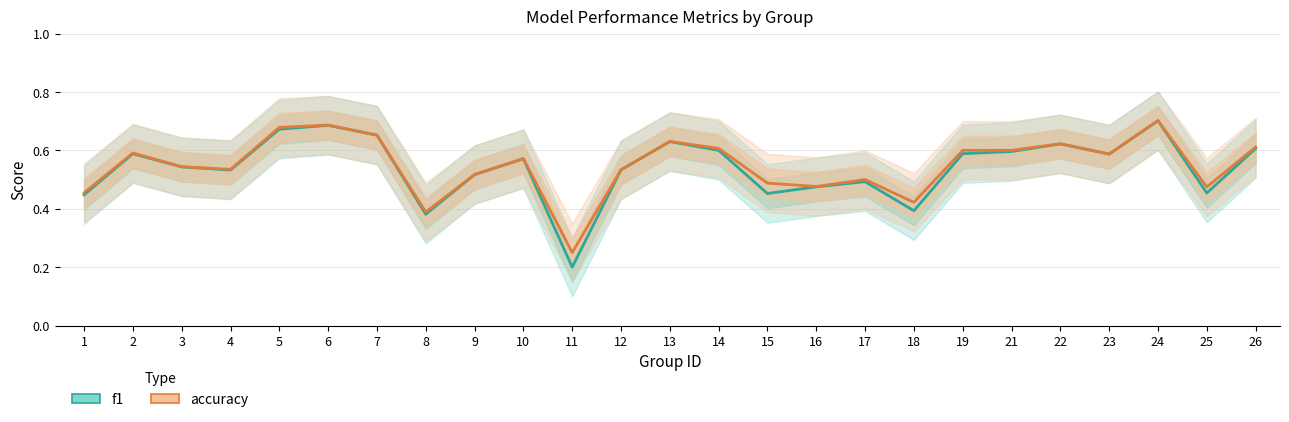

What is the greatest value displayed?

0.7